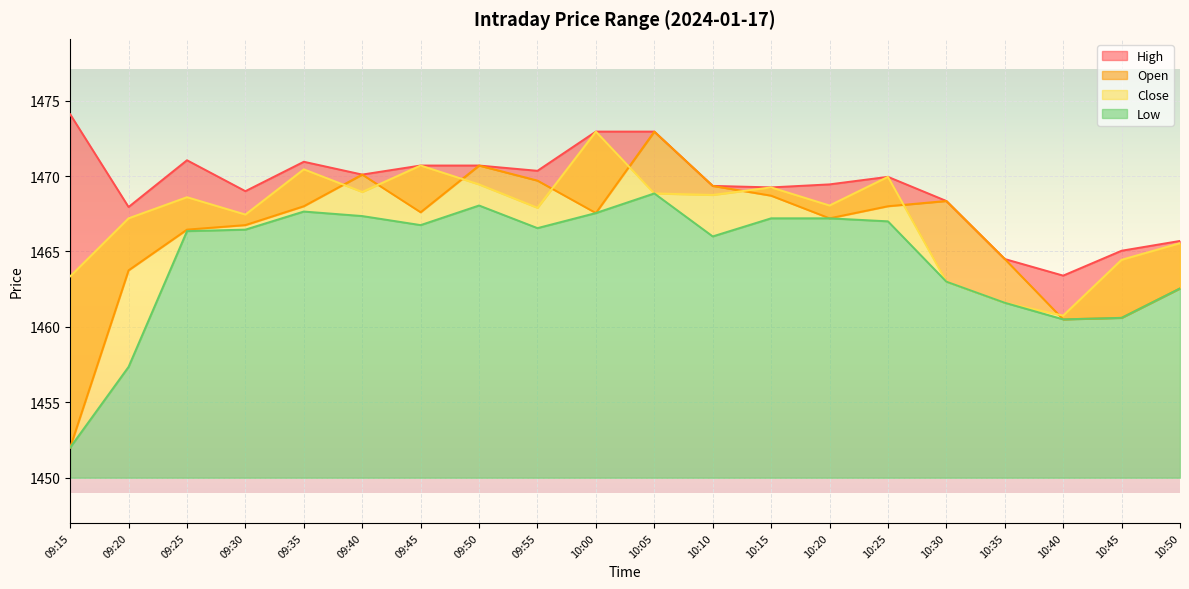

At which category does Low reach its first local valley?

09:45